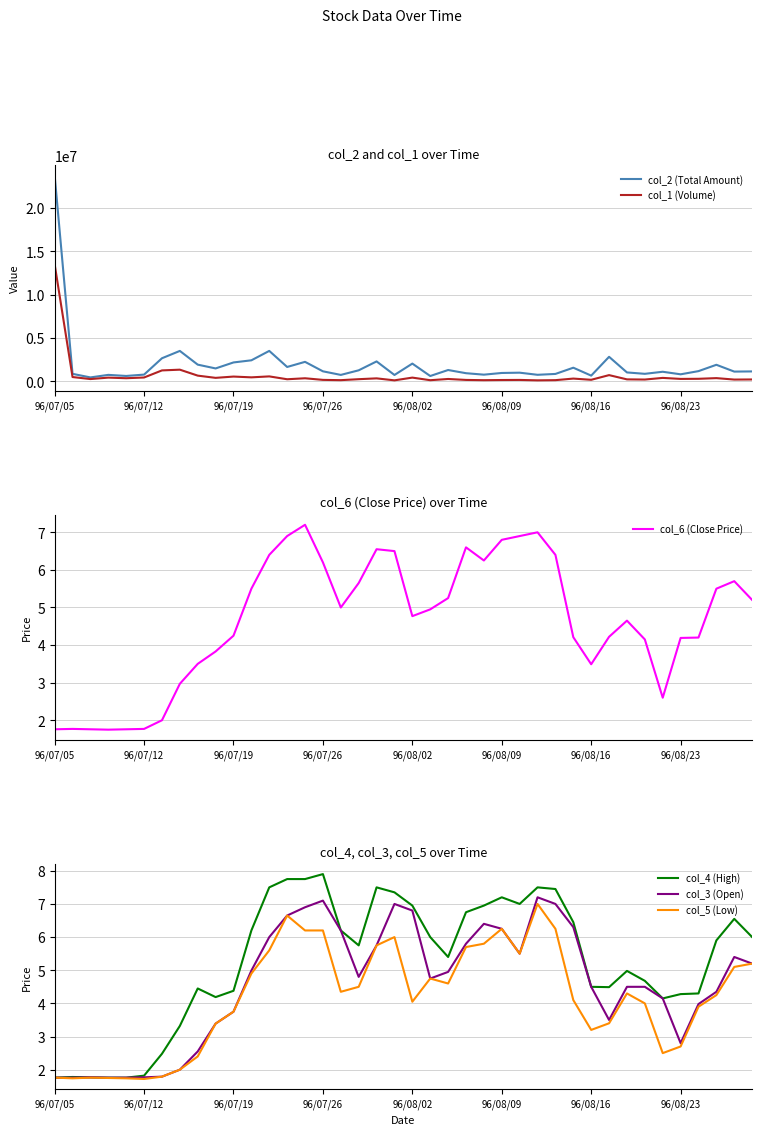

How many values in the col_3 (Open) series exceed 4?

26